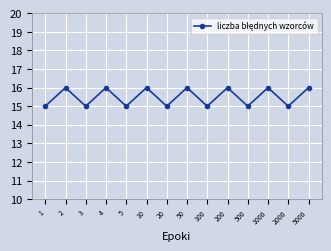

What is the value of the 6th point from the left?

16